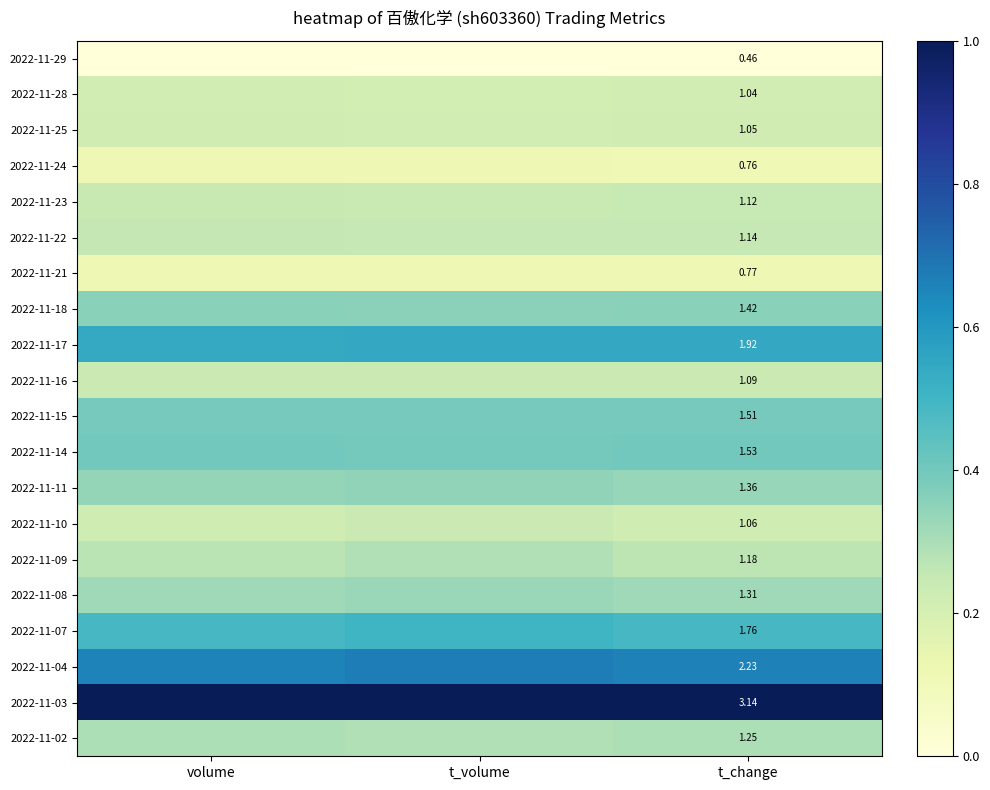

Which series changed the most between t_volume and t_change?

2022-11-07